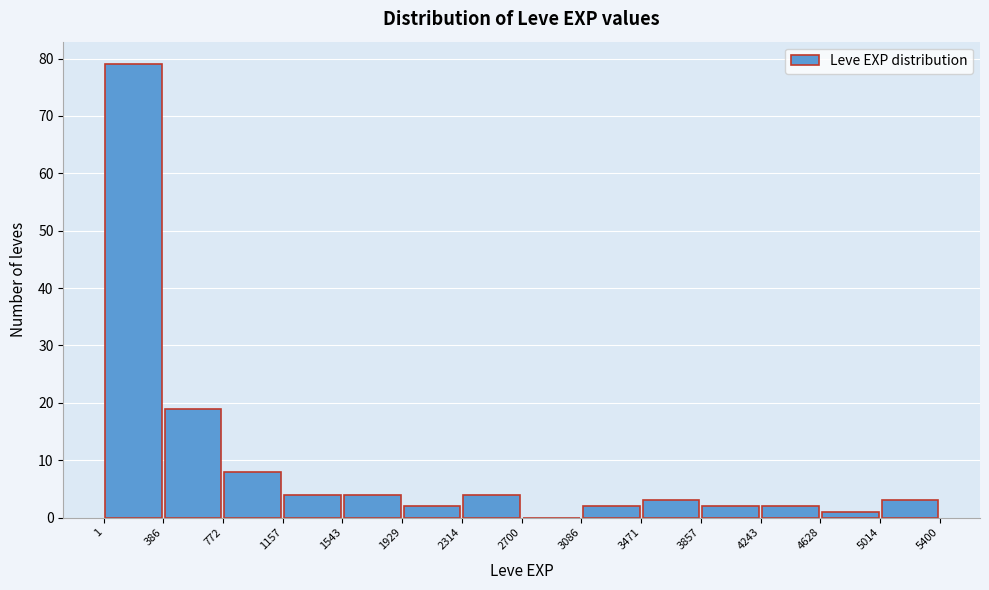

Over which range of the x-axis is the bar tallest?

1 to 386